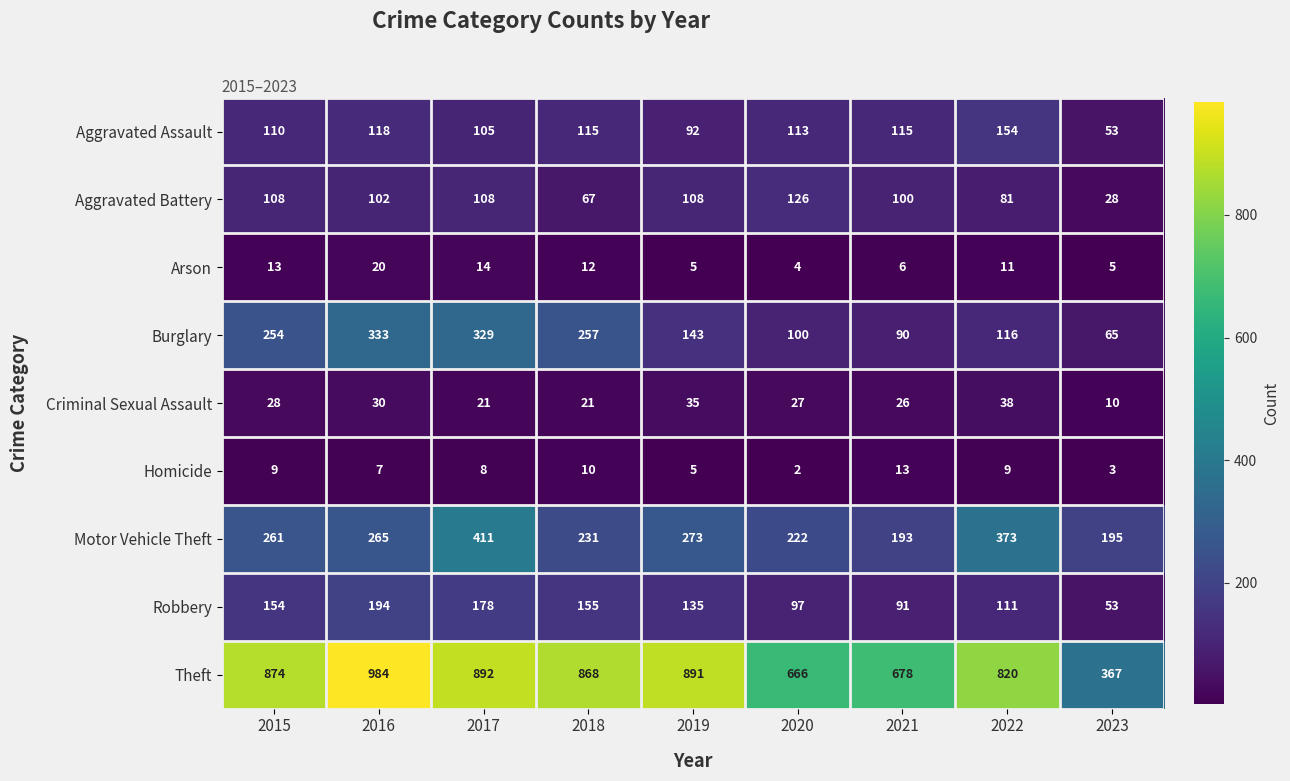

What is the difference between the highest and lowest values at 2019?

886